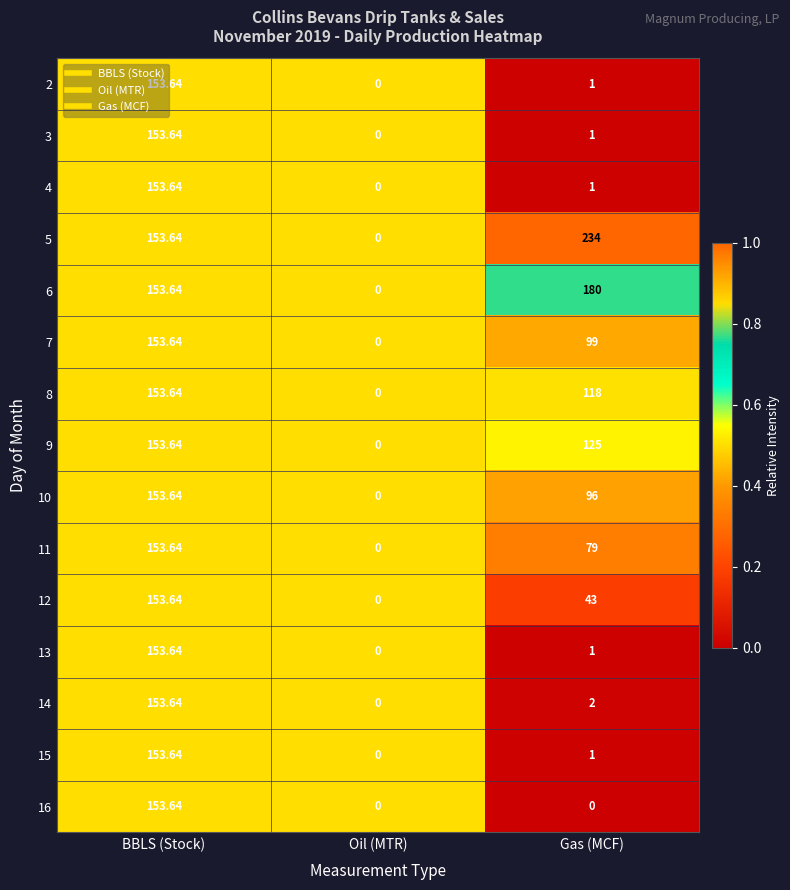

List the labels in order of 13 value, largest first.

BBLS (Stock), Gas (MCF), Oil (MTR)